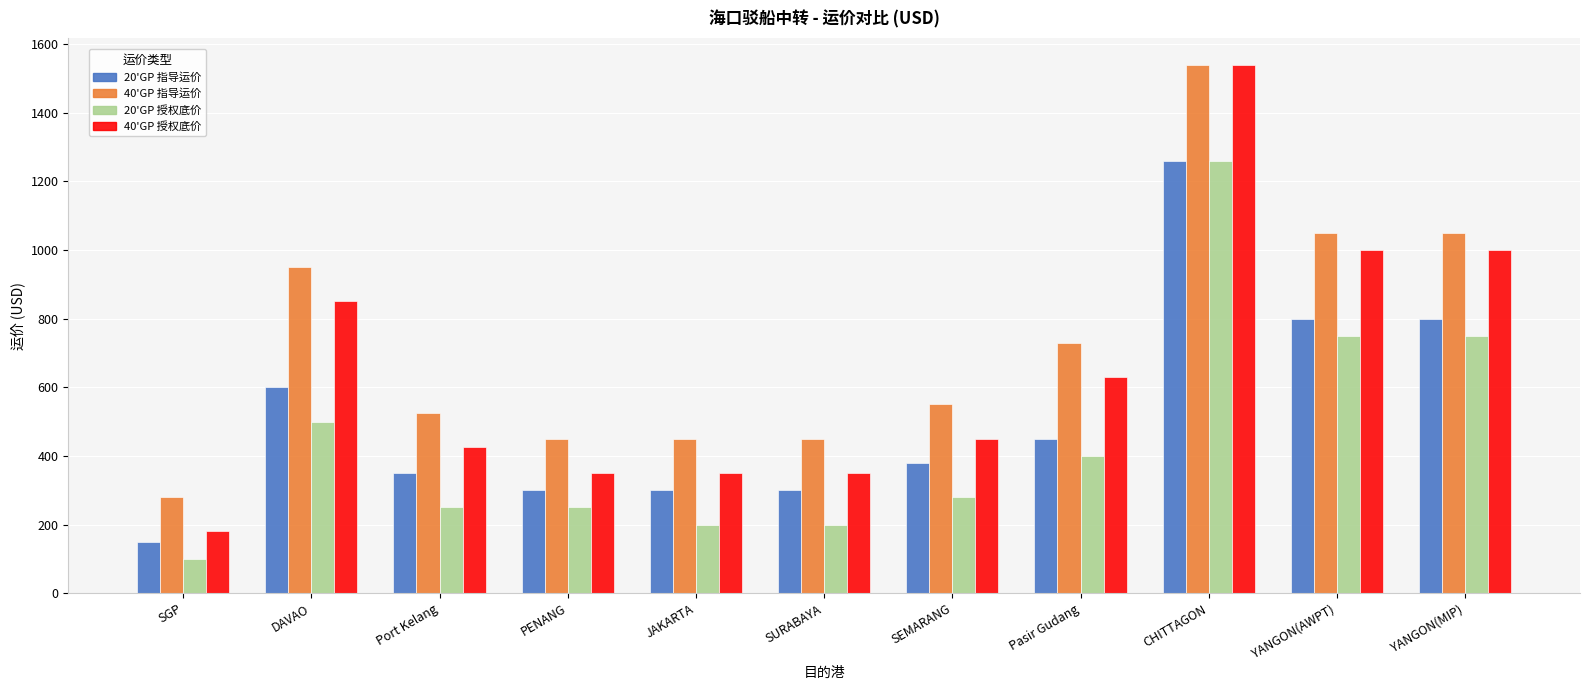

What is the greatest value displayed?

1540